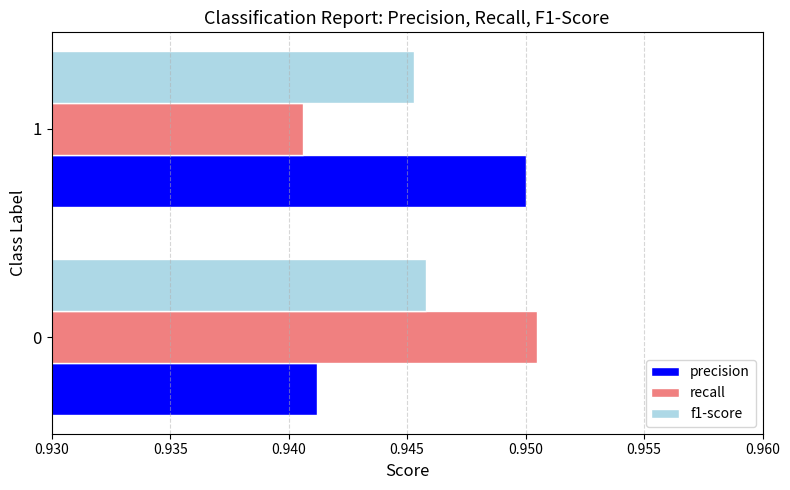

At 1, list the series in order from largest to smallest.

precision, f1-score, recall